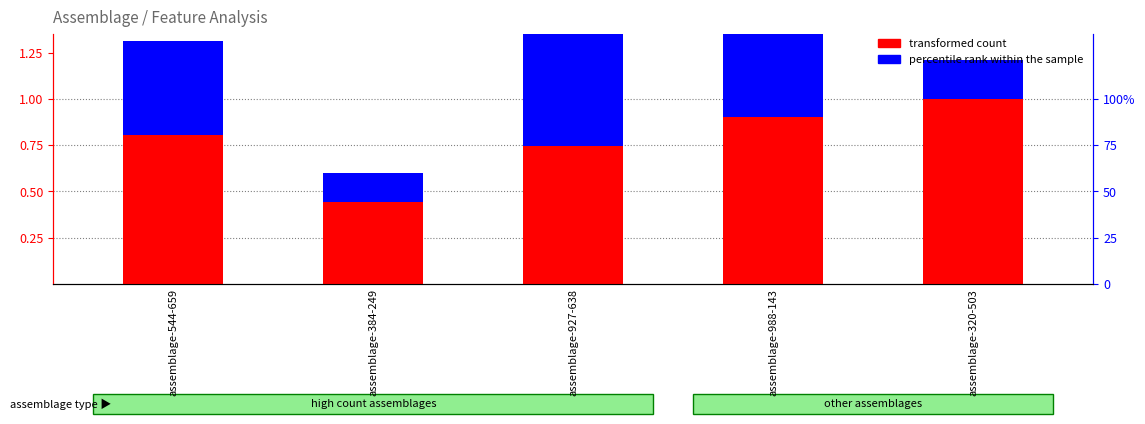

Which series has the largest total across all categories?

transformed count